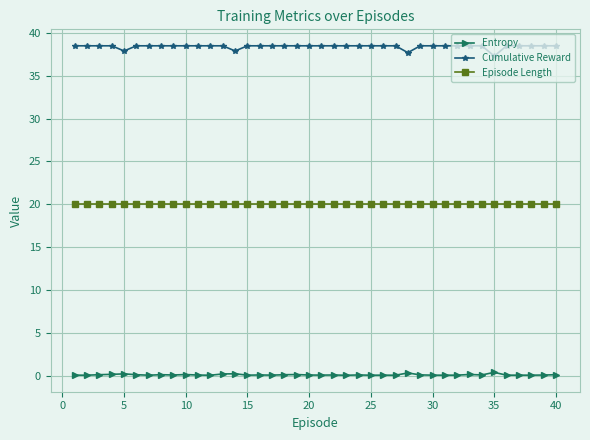

What is the average value of the Cumulative Reward series?

38.4